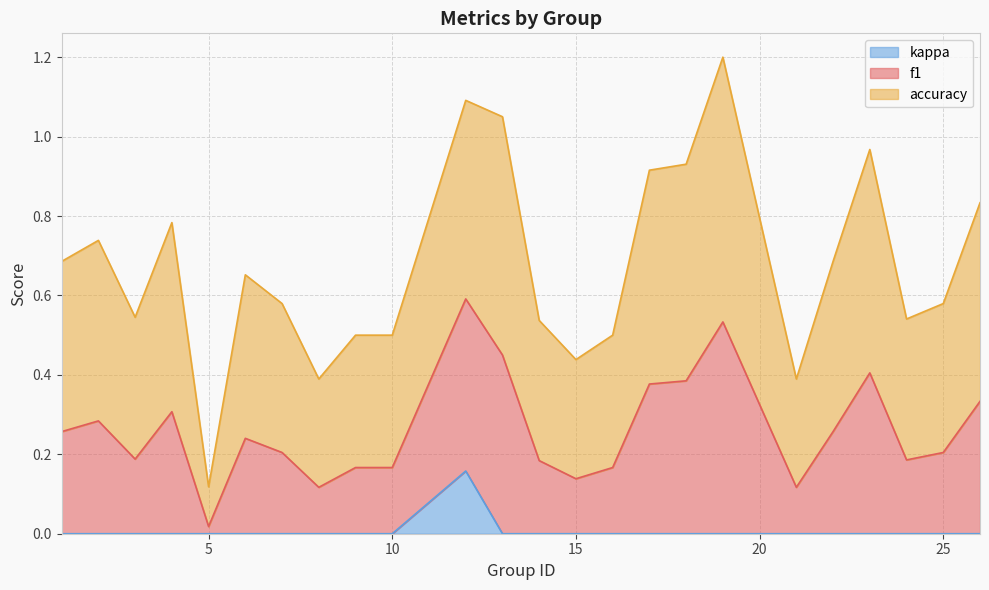

How many lines are shown in the chart?

3